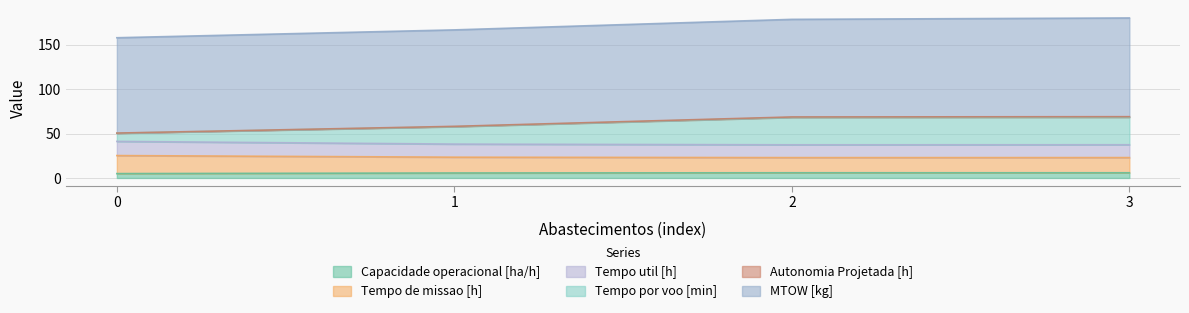

What is the maximum value for Capacidade operacional [ha/h]?

5.9